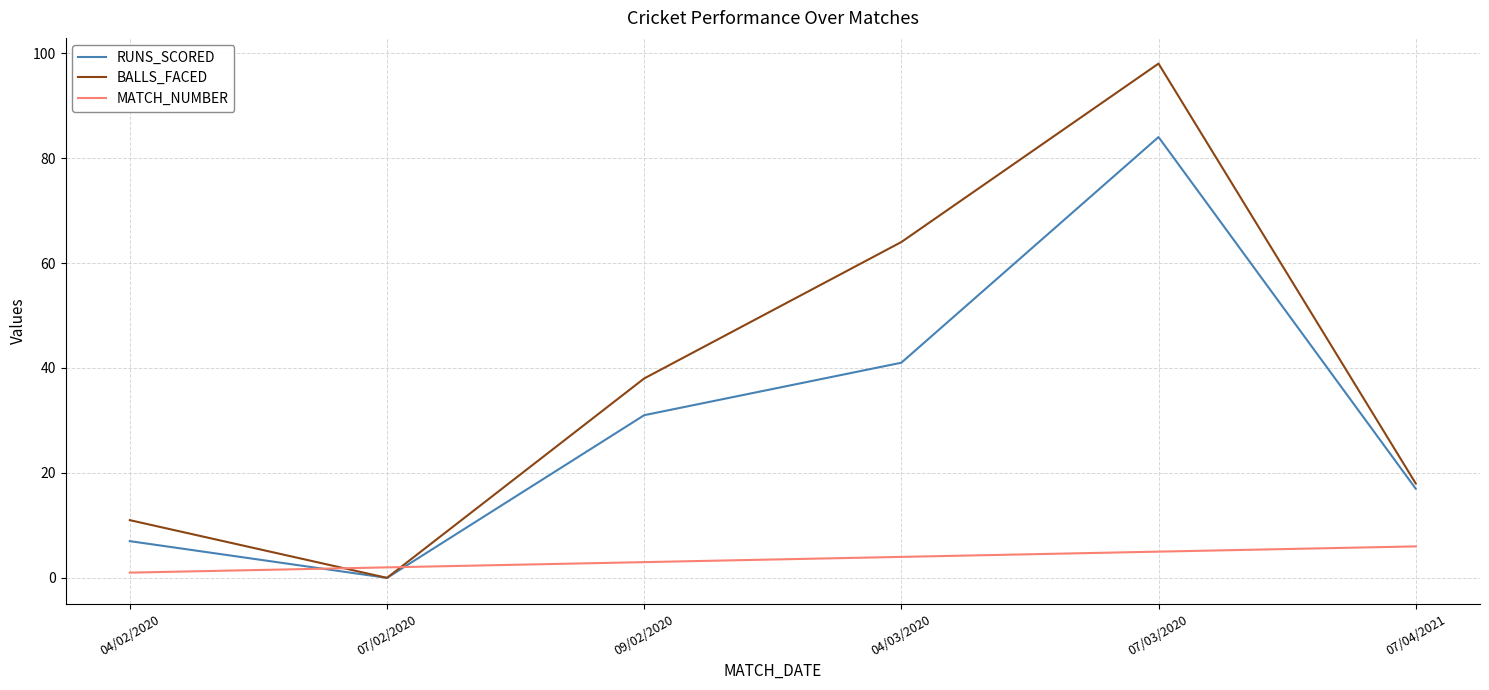

Which series has the largest range (max minus min)?

BALLS_FACED